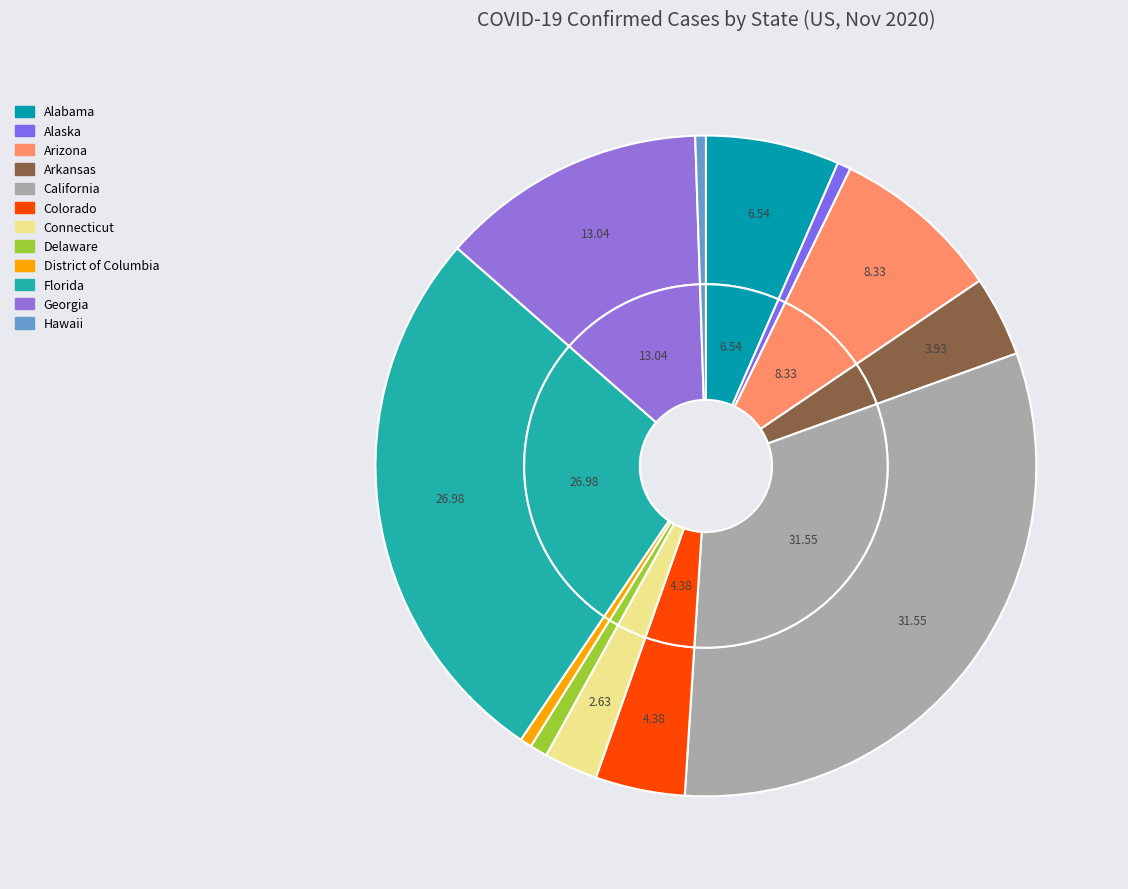

What percentage is the Arizona slice, to the nearest percent?

8%